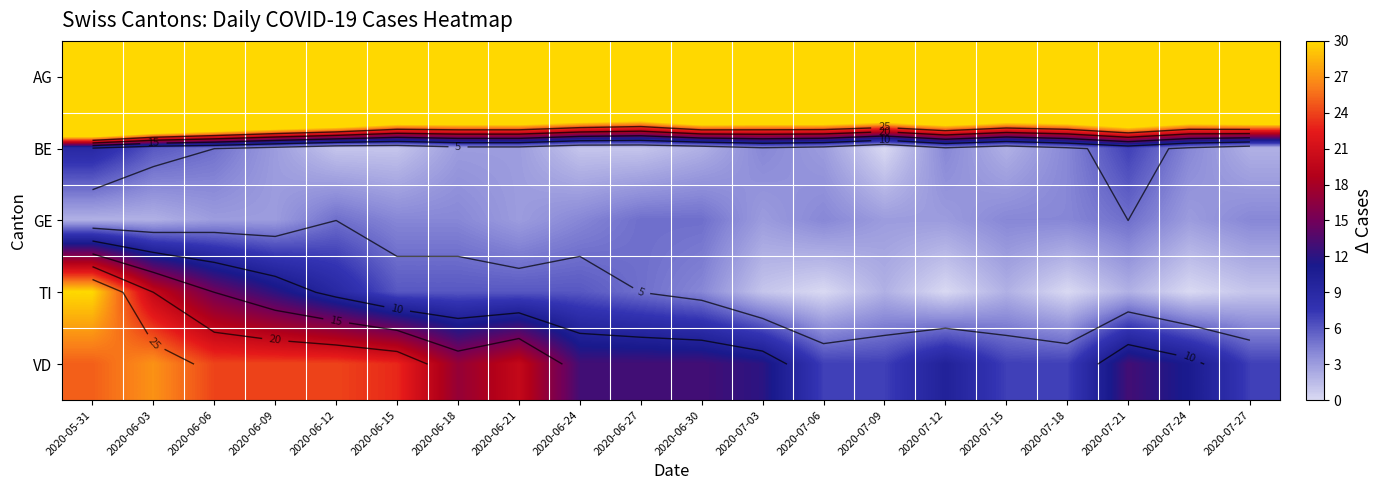

What is the difference between the second highest and minimum values in the VD series?

18